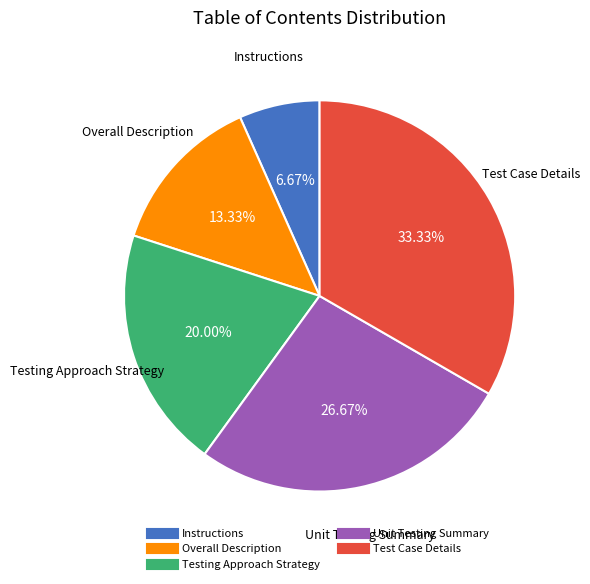

Does Unit Testing Summary represent more than half of the total?

No